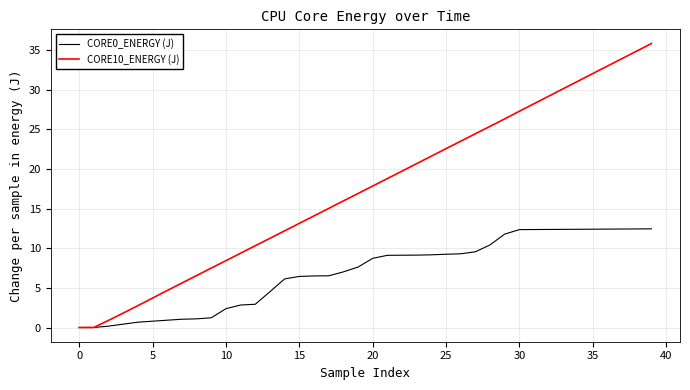

What is the difference between the maximum and minimum values in the CORE10_ENERGY (J) series?

35.8